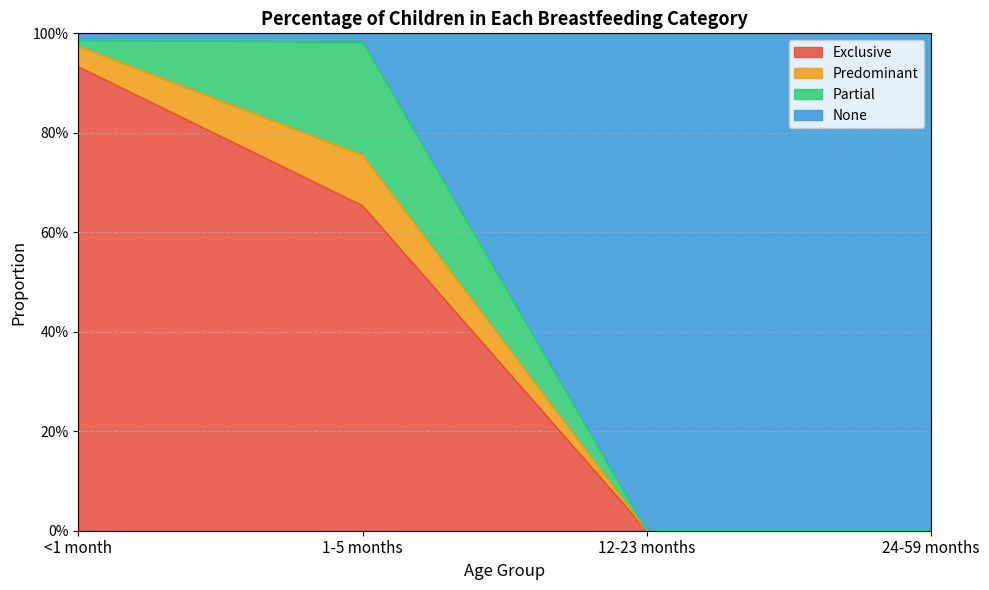

The value of None at 24-59 months is -0.5. True or false?

False